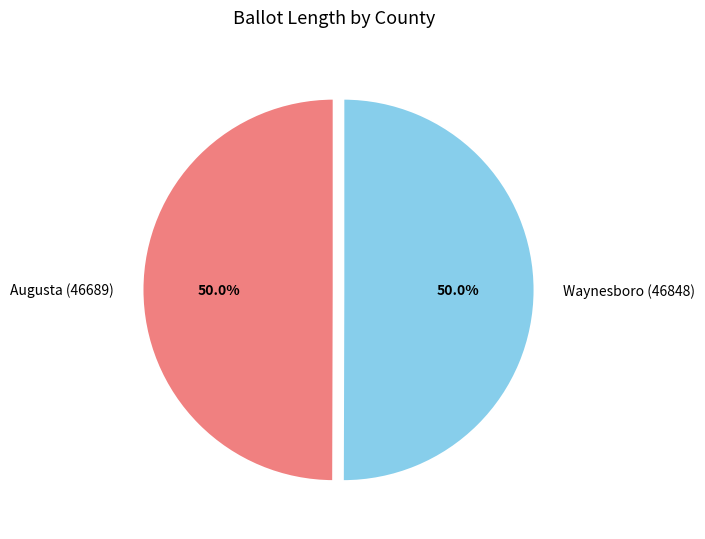

Approximately how many times larger is the value at Waynesboro (46848) compared to Augusta (46689)?

1.0